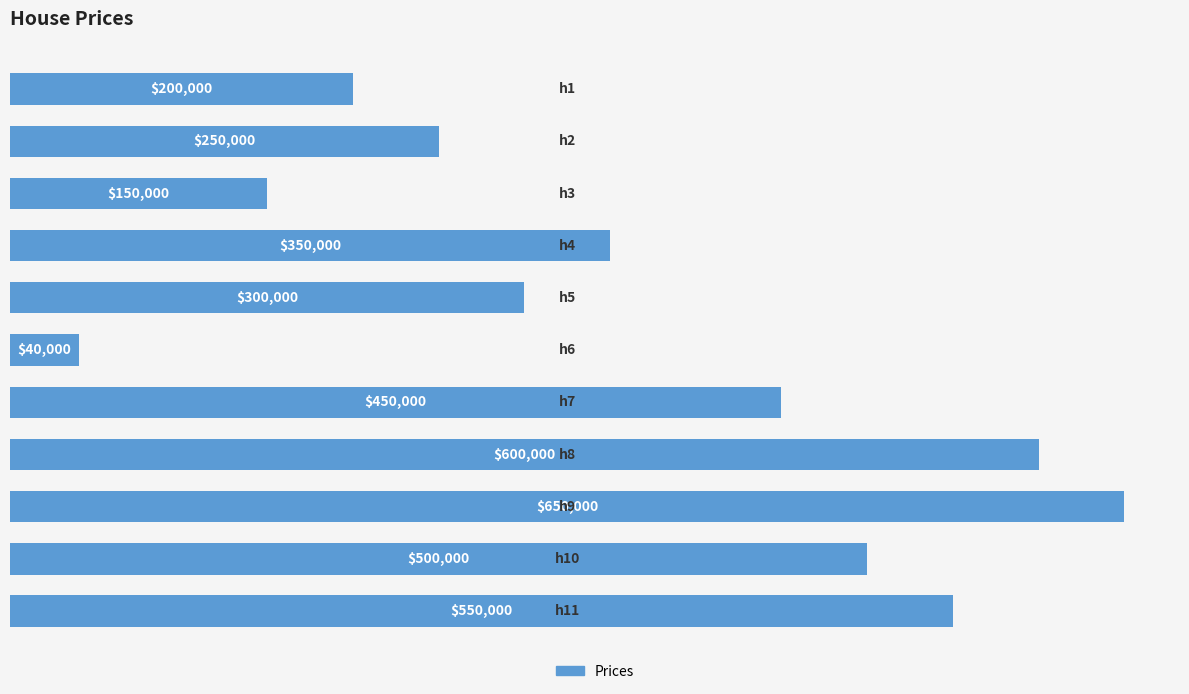

Does the chart contain any negative values?

No